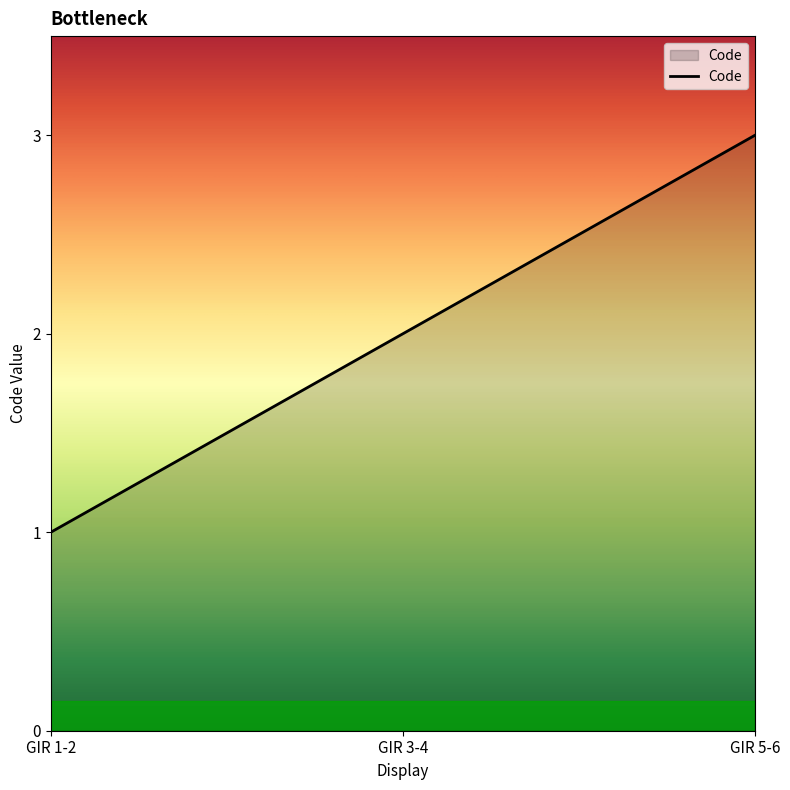

What is the sum of all values?

6